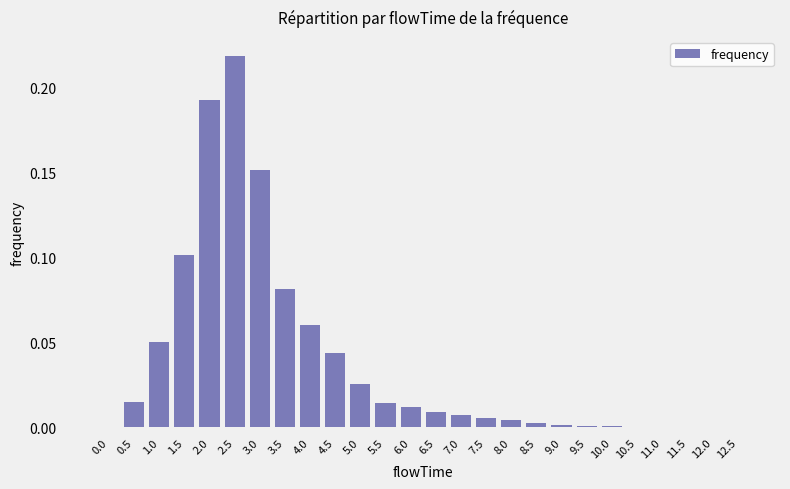

Which label corresponds to the largest value in the chart?

2.5